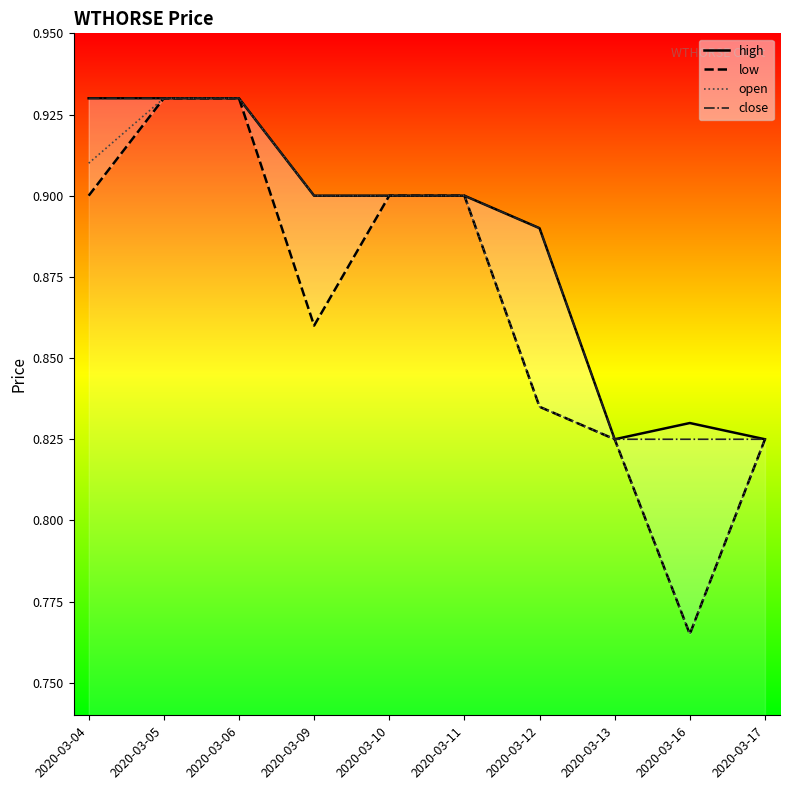

What value does the low series have at 2020-03-10?

0.9